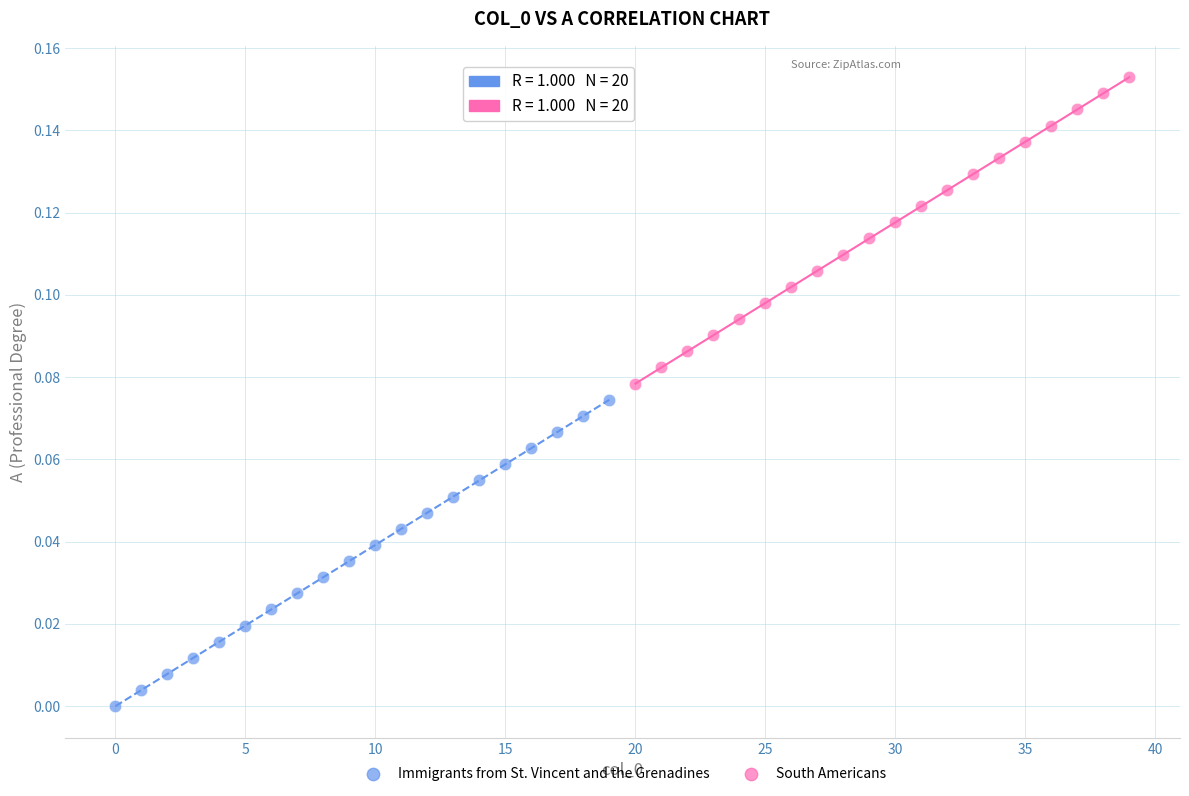

What are all the series names shown in the legend?

Immigrants from St. Vincent and the Grenadines, South Americans